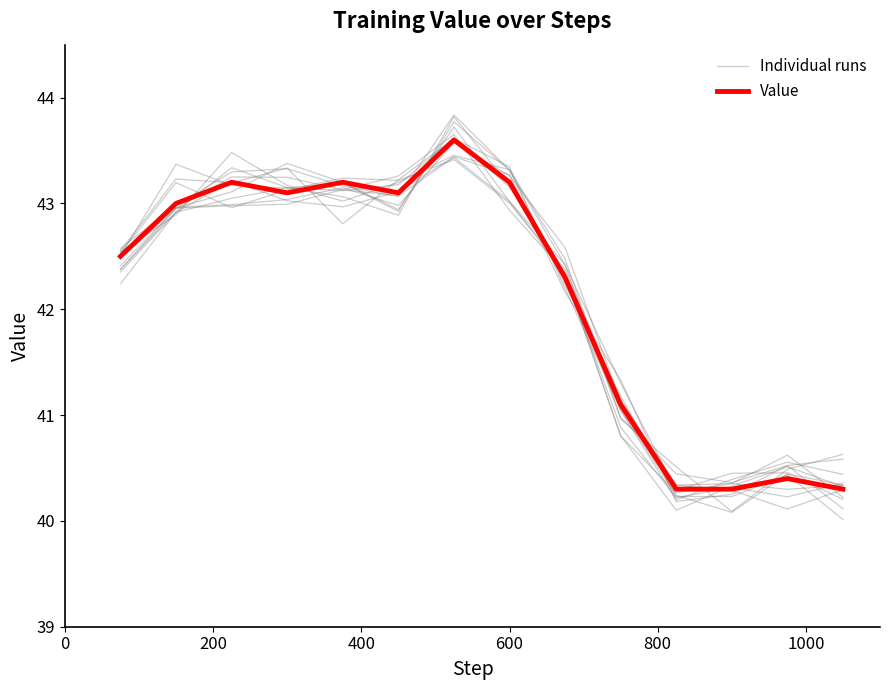

Is it true that Individual runs equals 10.2 at 12?

False